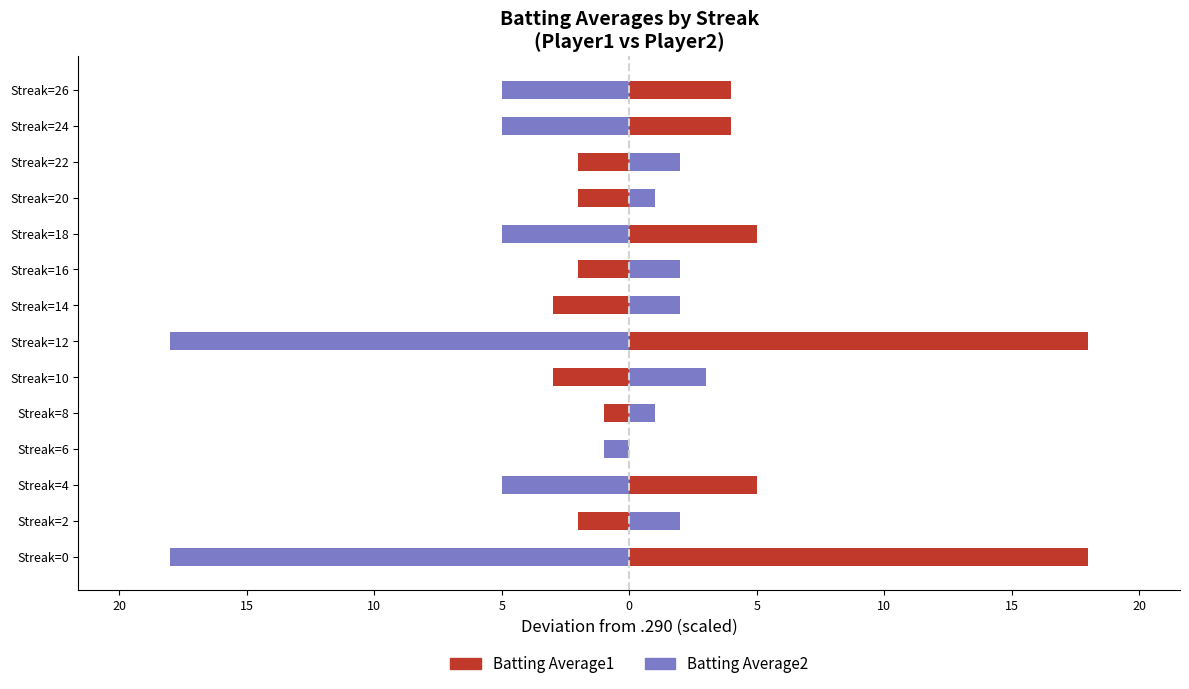

At how many categories does at least one series exceed -4?

14